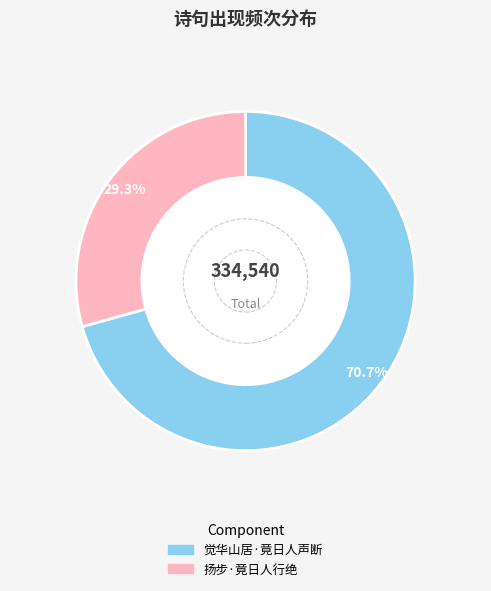

Which category accounts for the majority?

觉华山居·竟日人声断